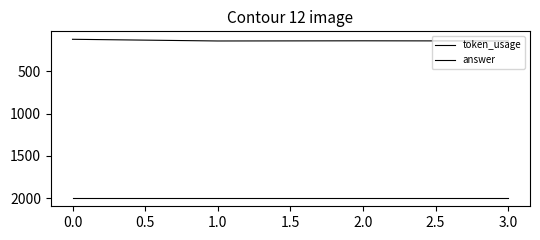

True or false: answer and token_usage cross at least once.

False